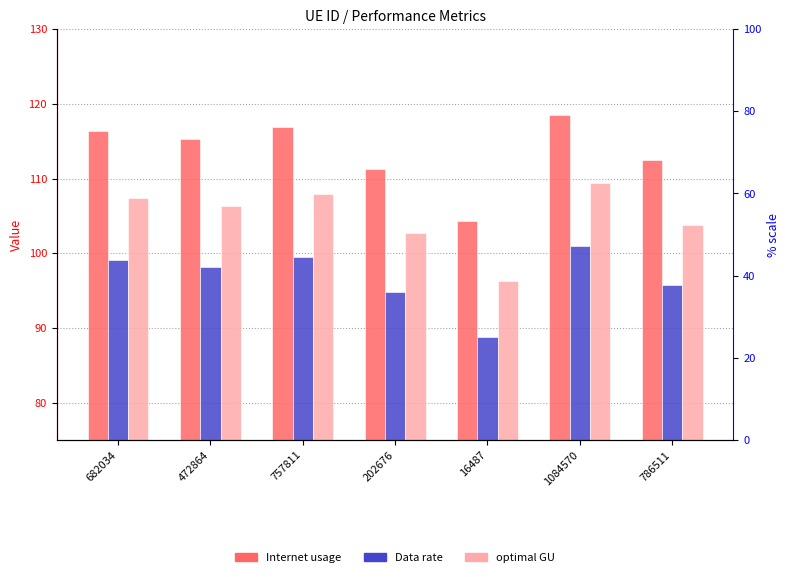

Where does the Data rate series first go above 98?

682034